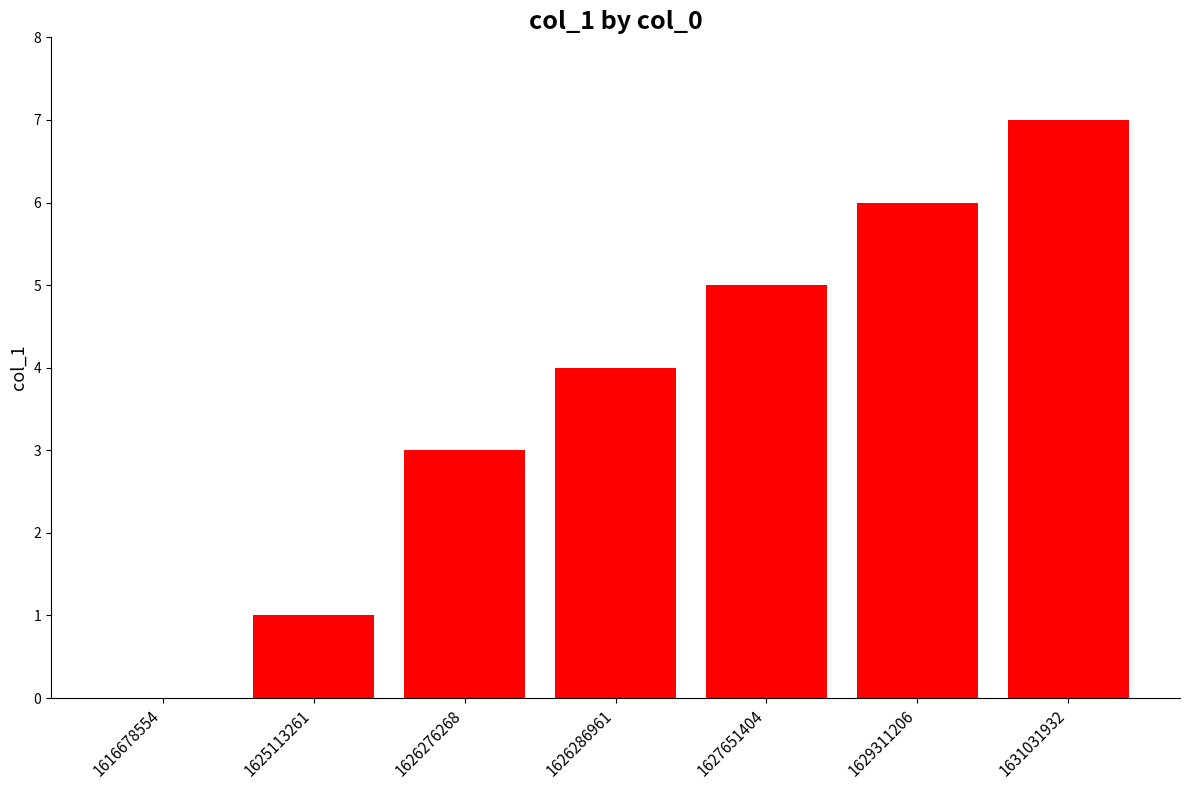

What is the change in value from 1616678554 to 1631031932?

+7